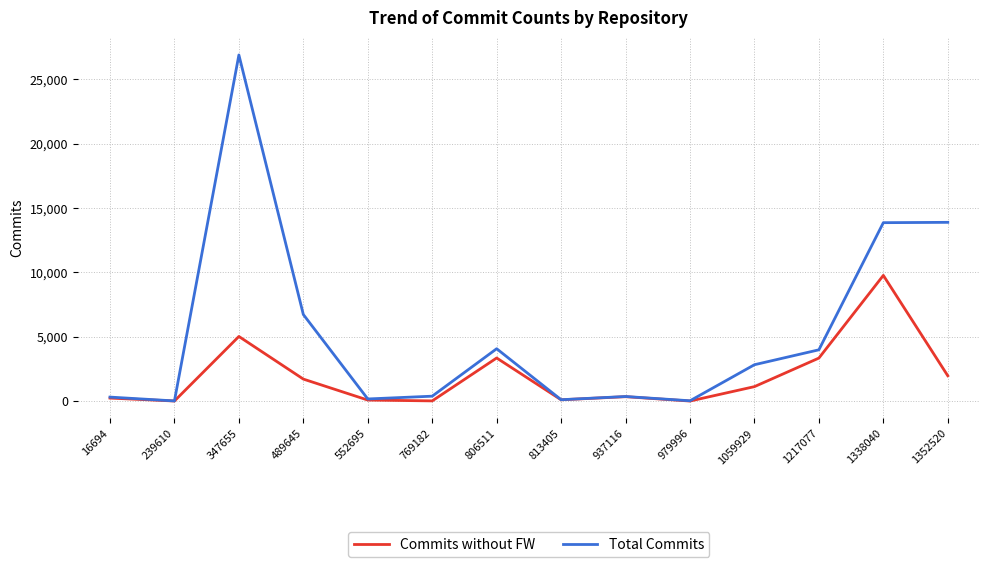

What is the greatest value displayed?

26901